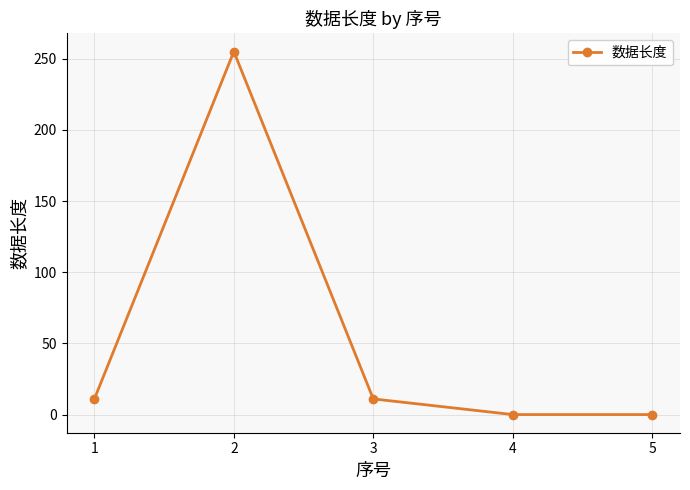

What is the maximum value shown in the chart?

255